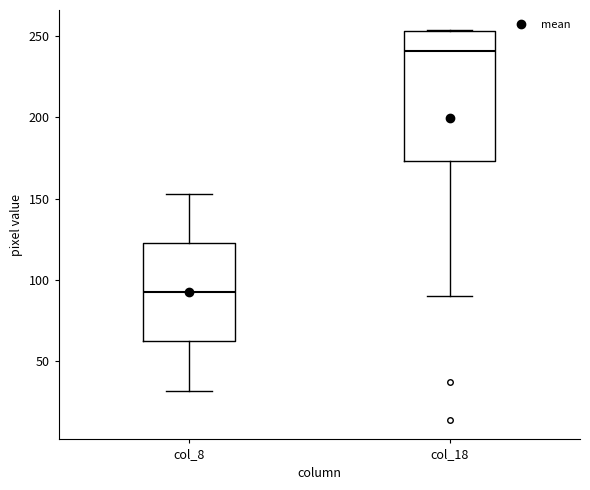

Which box's median line is the lowest?

col_8